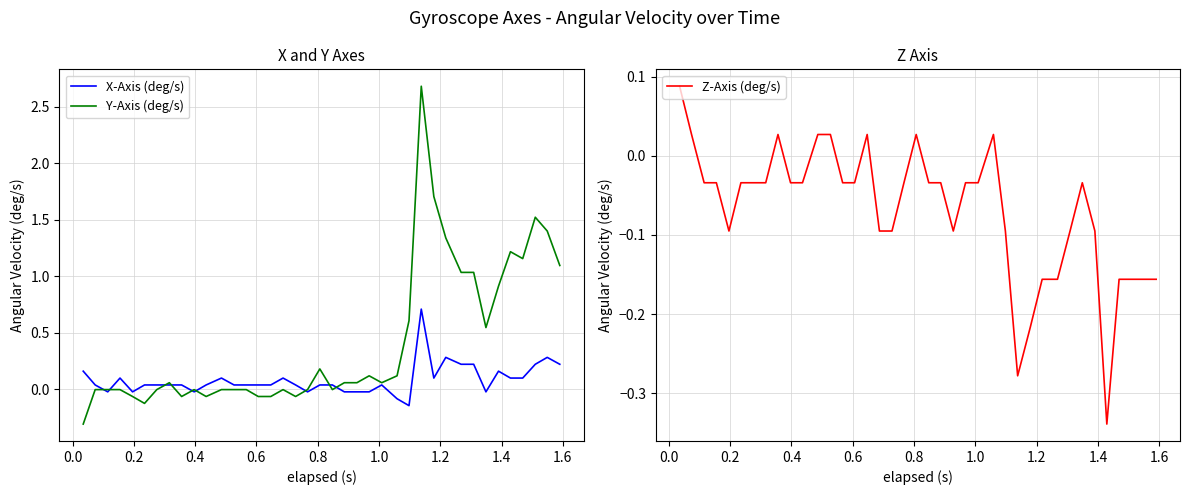

Which series has the largest range (max minus min)?

Y-Axis (deg/s)